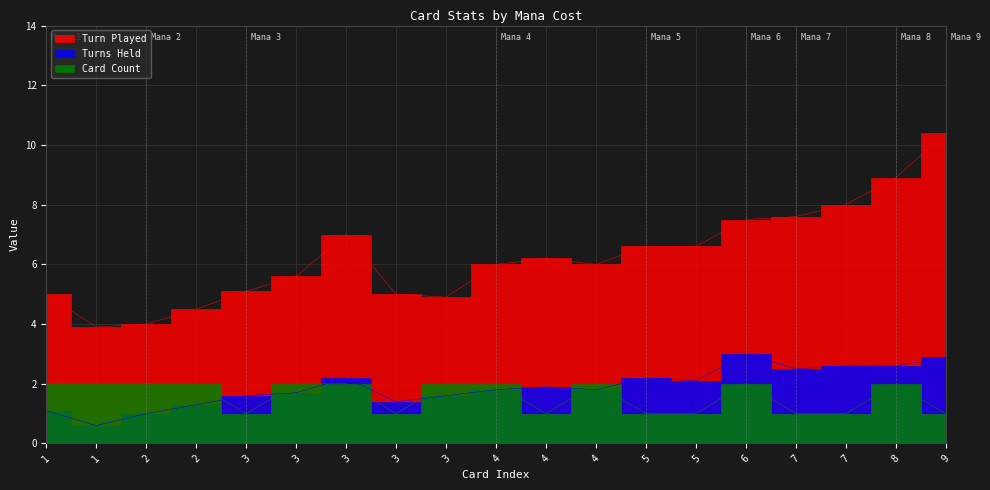

True or false: Turns Held and Turn Played intersect in this chart.

False